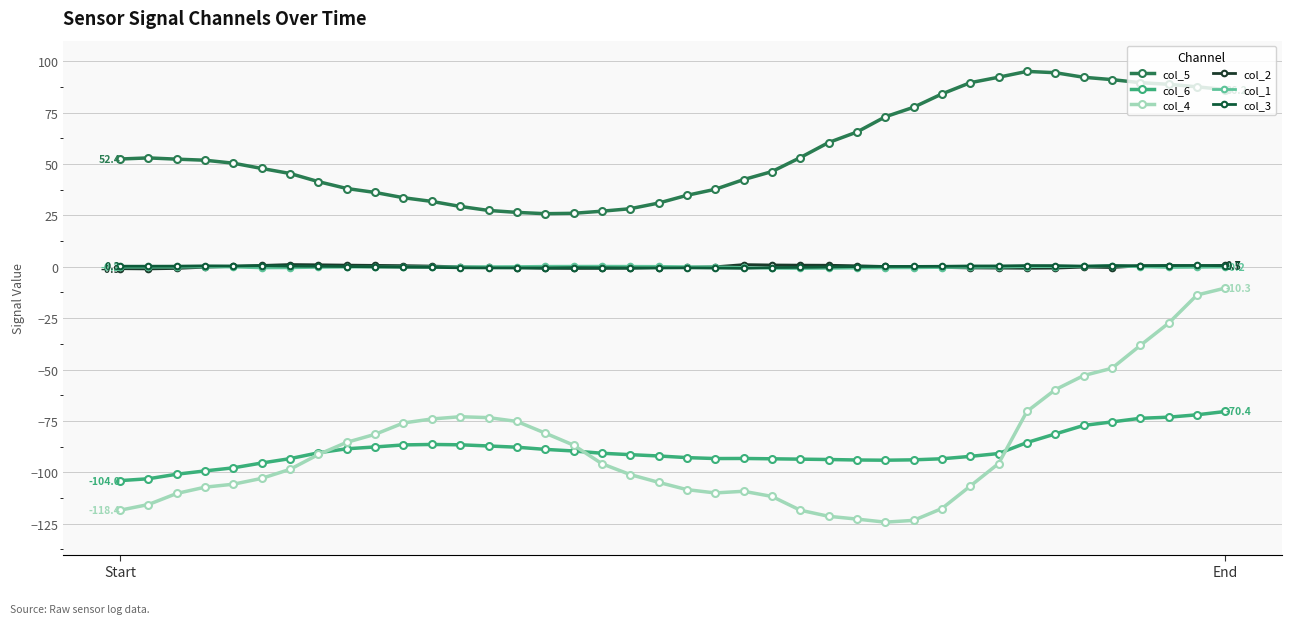

What is the difference between the second highest and minimum values in the col_5 series?

68.6